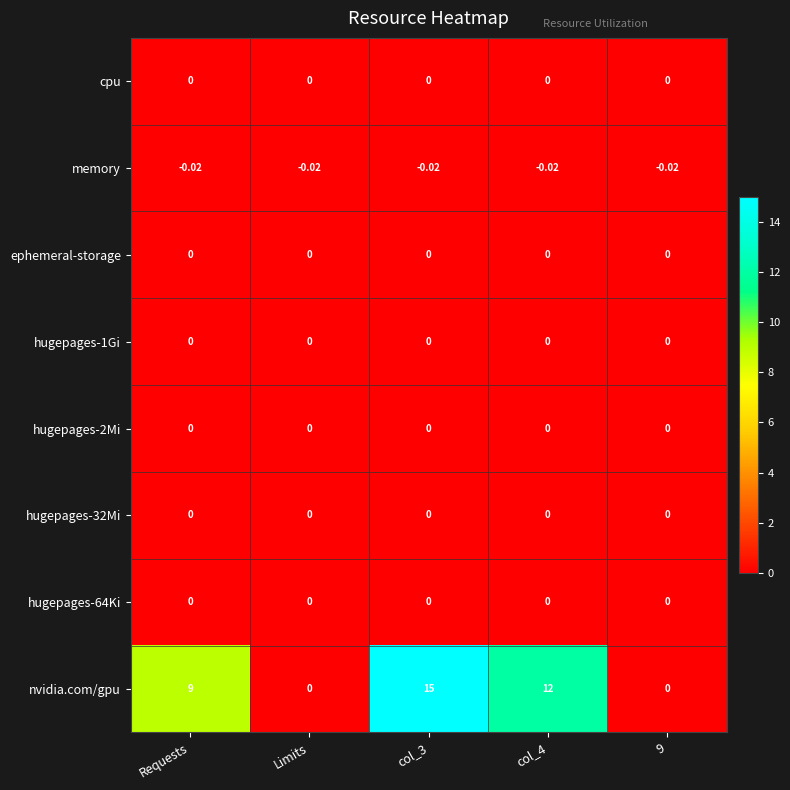

Which series has the largest total across all categories?

nvidia.com/gpu